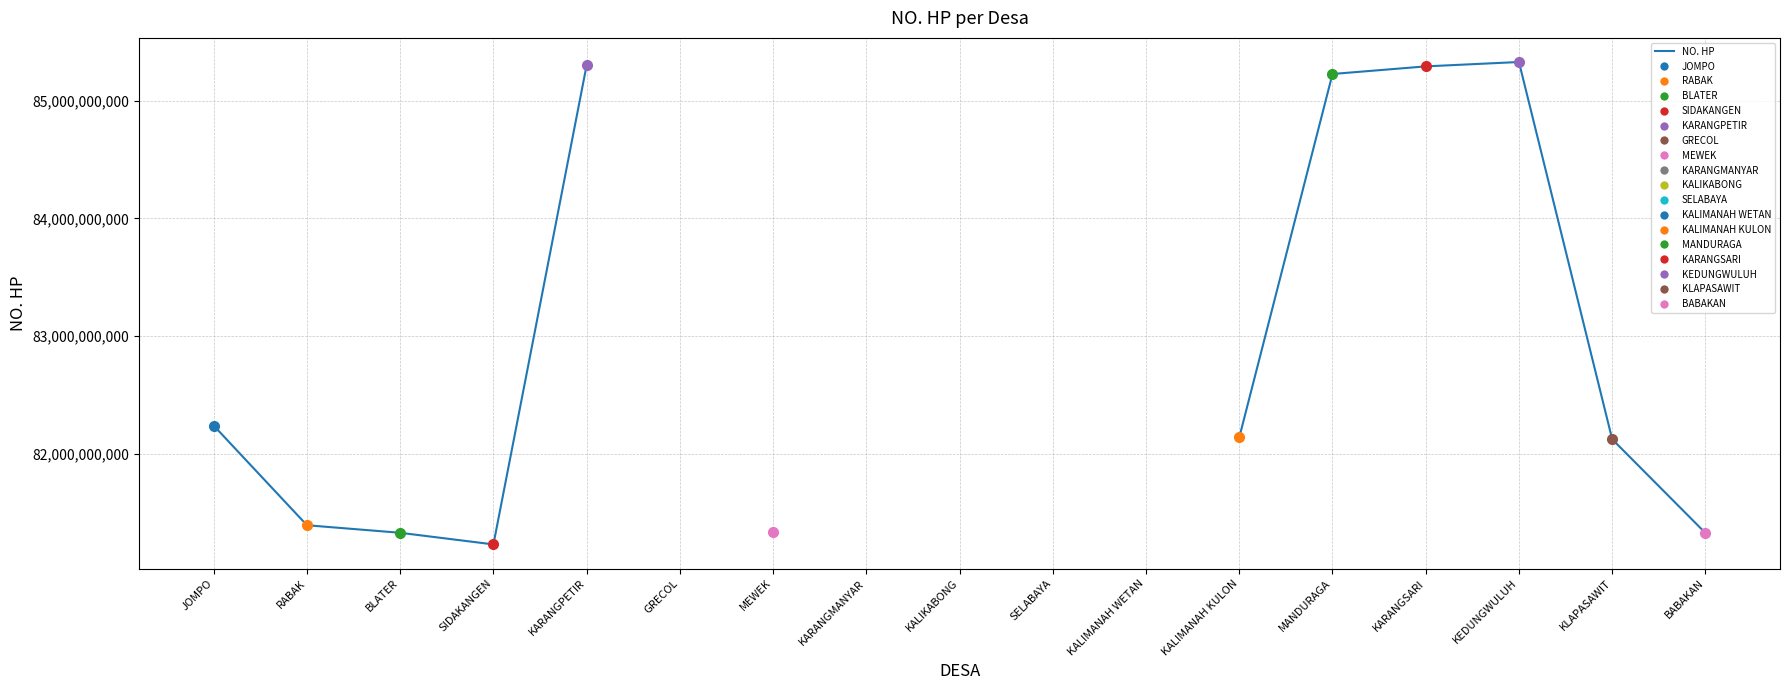

What is the ratio of the value at KLAPASAWIT to the value at KALIMANAH KULON?

1.0